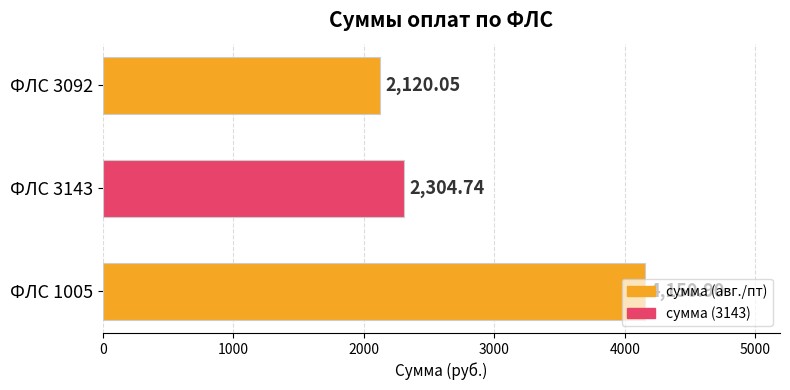

What is the sum of all values?

8575.7